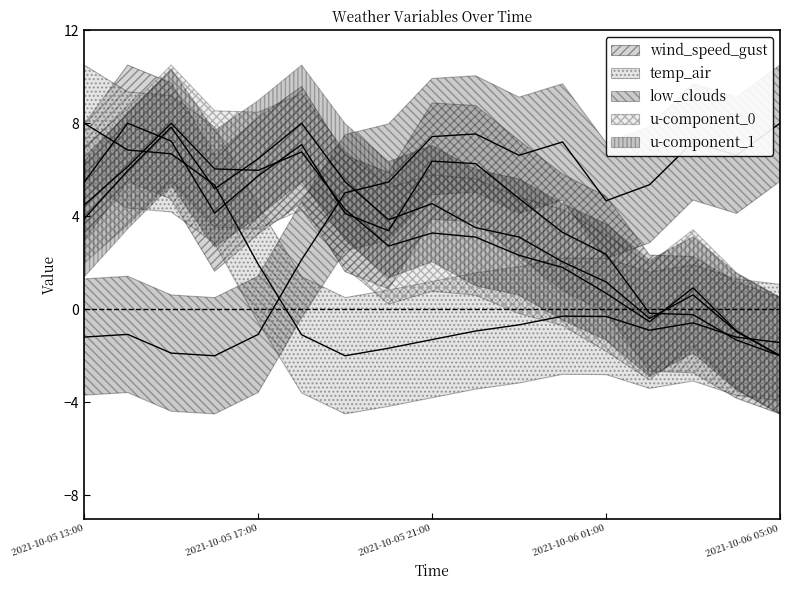

Reading right to left, transcribe all the data shown in this chart.

wind_speed_gust: 2021-10-06 05:00=-2.0	2021-10-06 04:00=-1.3	2021-10-06 03:00=-0.2	2021-10-06 02:00=-0.2	2021-10-06 01:00=2.4	2021-10-06 00:00=3.3	2021-10-05 23:00=4.8	2021-10-05 22:00=6.3	2021-10-05 21:00=6.4	2021-10-05 20:00=3.4	2021-10-05 19:00=4.1	2021-10-05 18:00=7.1	2021-10-05 17:00=5.7	2021-10-05 16:00=4.1	2021-10-05 15:00=7.2	2021-10-05 14:00=8.0	2021-10-05 13:00=5.5
temp_air: 2021-10-06 05:00=-1.4	2021-10-06 04:00=-1.2	2021-10-06 03:00=-0.6	2021-10-06 02:00=-0.9	2021-10-06 01:00=-0.3	2021-10-06 00:00=-0.3	2021-10-05 23:00=-0.7	2021-10-05 22:00=-0.9	2021-10-05 21:00=-1.3	2021-10-05 20:00=-1.7	2021-10-05 19:00=-2.0	2021-10-05 18:00=-1.1	2021-10-05 17:00=1.9	2021-10-05 16:00=5.3	2021-10-05 15:00=6.7	2021-10-05 14:00=6.8	2021-10-05 13:00=8.0
low_clouds: 2021-10-06 05:00=8.0	2021-10-06 04:00=6.6	2021-10-06 03:00=7.2	2021-10-06 02:00=5.4	2021-10-06 01:00=4.7	2021-10-06 00:00=7.2	2021-10-05 23:00=6.6	2021-10-05 22:00=7.5	2021-10-05 21:00=7.4	2021-10-05 20:00=5.5	2021-10-05 19:00=5.0	2021-10-05 18:00=2.1	2021-10-05 17:00=-1.1	2021-10-05 16:00=-2.0	2021-10-05 15:00=-1.9	2021-10-05 14:00=-1.1	2021-10-05 13:00=-1.2
u-component_0: 2021-10-06 05:00=-2.0	2021-10-06 04:00=-0.9	2021-10-06 03:00=0.9	2021-10-06 02:00=-0.5	2021-10-06 01:00=0.7	2021-10-06 00:00=1.8	2021-10-05 23:00=2.3	2021-10-05 22:00=3.1	2021-10-05 21:00=3.3	2021-10-05 20:00=2.7	2021-10-05 19:00=4.3	2021-10-05 18:00=6.8	2021-10-05 17:00=6.0	2021-10-05 16:00=6.0	2021-10-05 15:00=8.0	2021-10-05 14:00=6.1	2021-10-05 13:00=4.5
u-component_1: 2021-10-06 05:00=-2.0	2021-10-06 04:00=-1.0	2021-10-06 03:00=0.6	2021-10-06 02:00=-0.4	2021-10-06 01:00=1.2	2021-10-06 00:00=2.0	2021-10-05 23:00=3.1	2021-10-05 22:00=3.5	2021-10-05 21:00=4.5	2021-10-05 20:00=3.9	2021-10-05 19:00=5.5	2021-10-05 18:00=8.0	2021-10-05 17:00=6.5	2021-10-05 16:00=5.2	2021-10-05 15:00=7.8	2021-10-05 14:00=6.0	2021-10-05 13:00=3.9